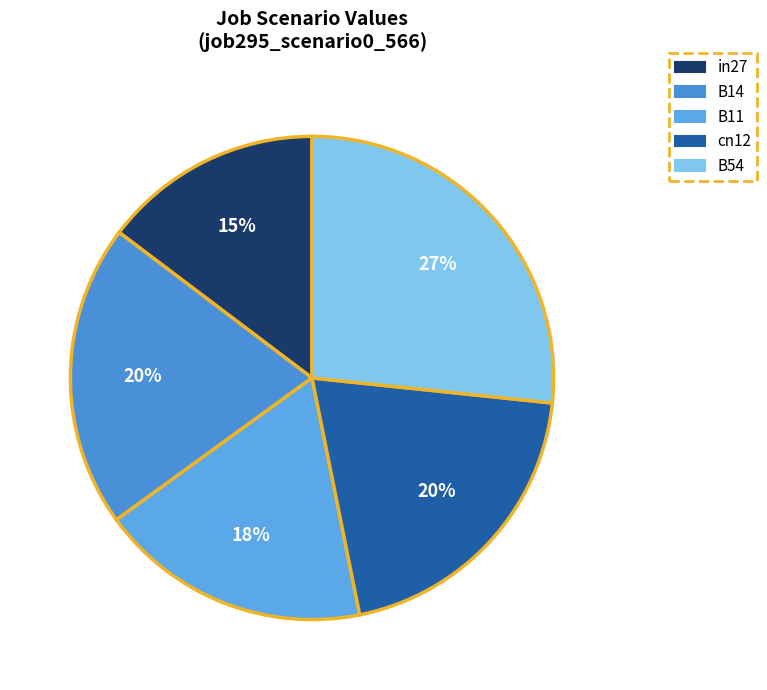

To the nearest percent, what is the average slice percentage?

20%